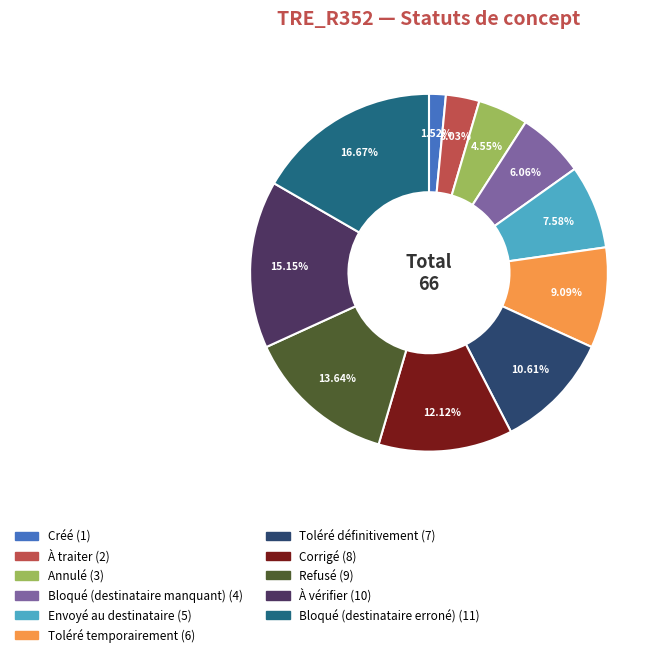

Is it true that Refusé is 14% of the pie?

True